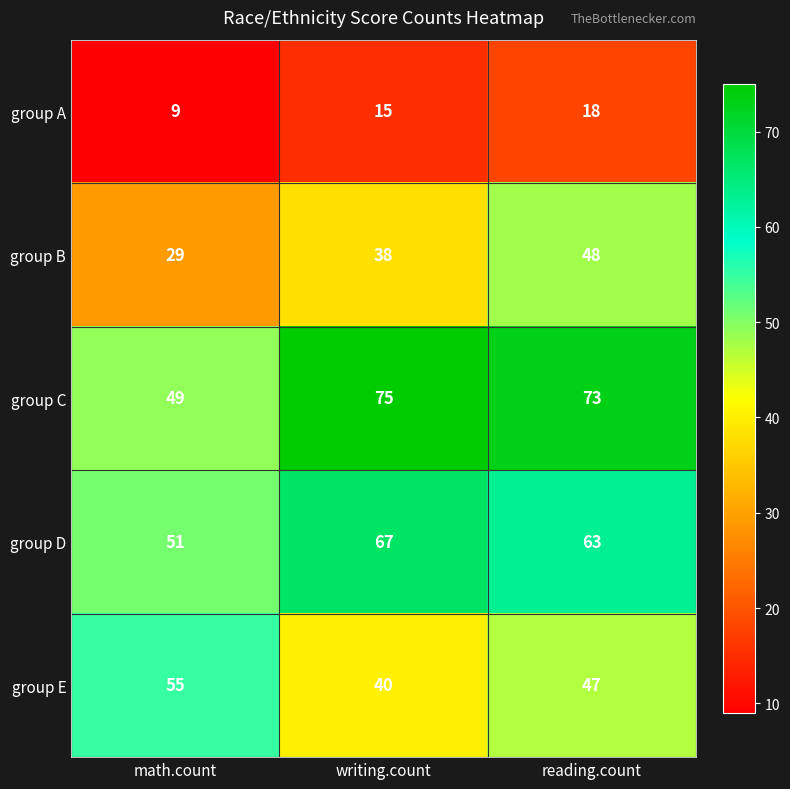

Reading right to left, what are all the values shown in this chart?

group A: reading.count=18	writing.count=15	math.count=9
group B: reading.count=48	writing.count=38	math.count=29
group C: reading.count=73	writing.count=75	math.count=49
group D: reading.count=63	writing.count=67	math.count=51
group E: reading.count=47	writing.count=40	math.count=55